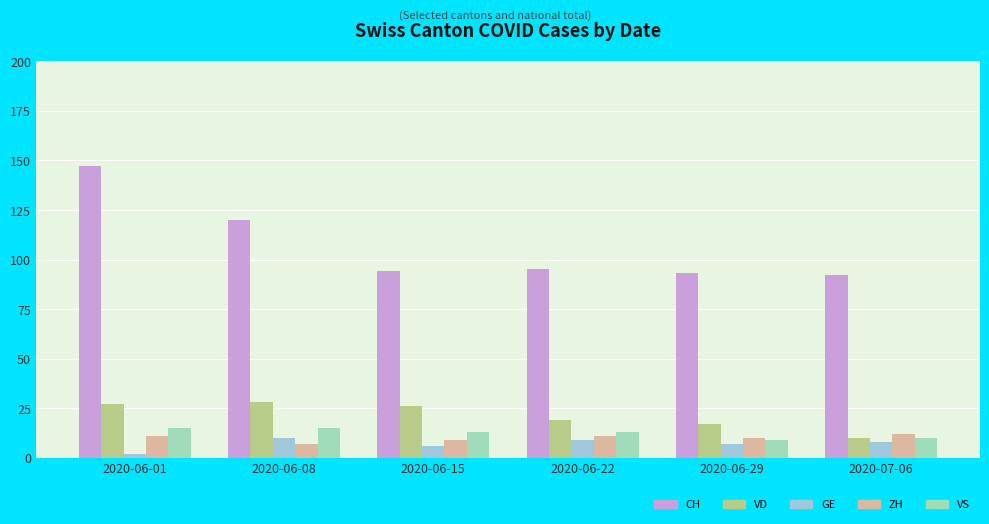

The value of CH at 2020-06-08 is 55. True or false?

False